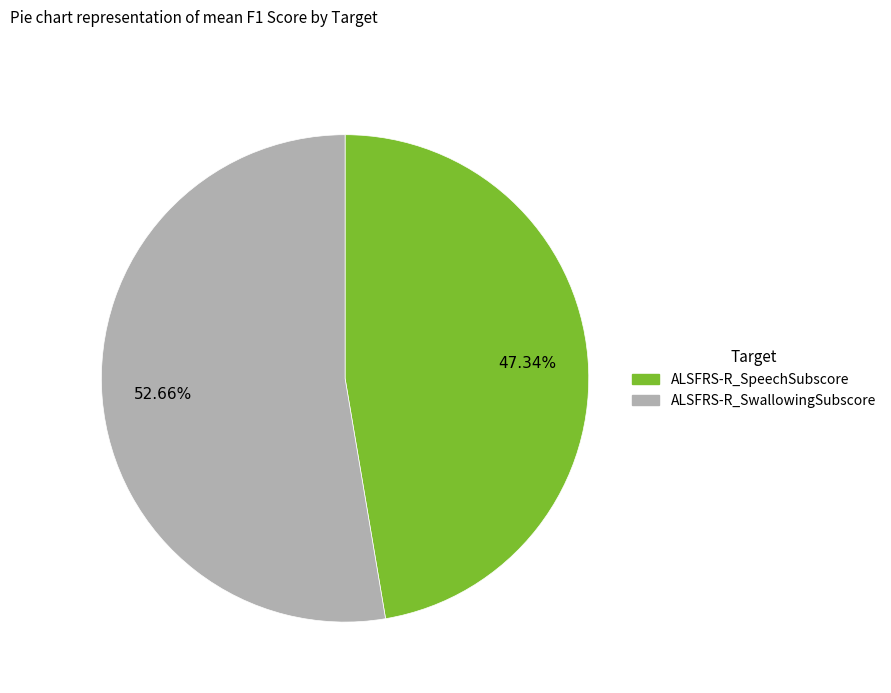

Which category has the smallest portion of the pie?

ALSFRS-R_SpeechSubscore